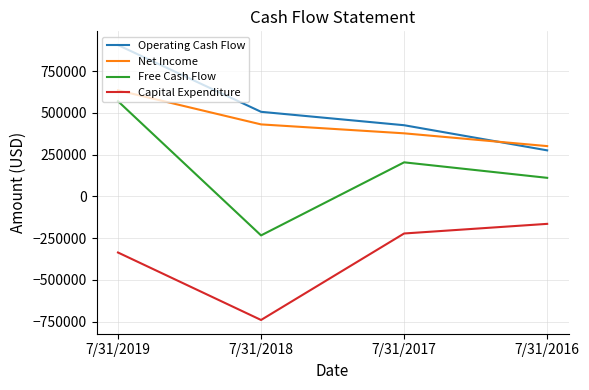

List the labels in order of Capital Expenditure value, smallest first.

7/31/2018, 7/31/2019, 7/31/2017, 7/31/2016